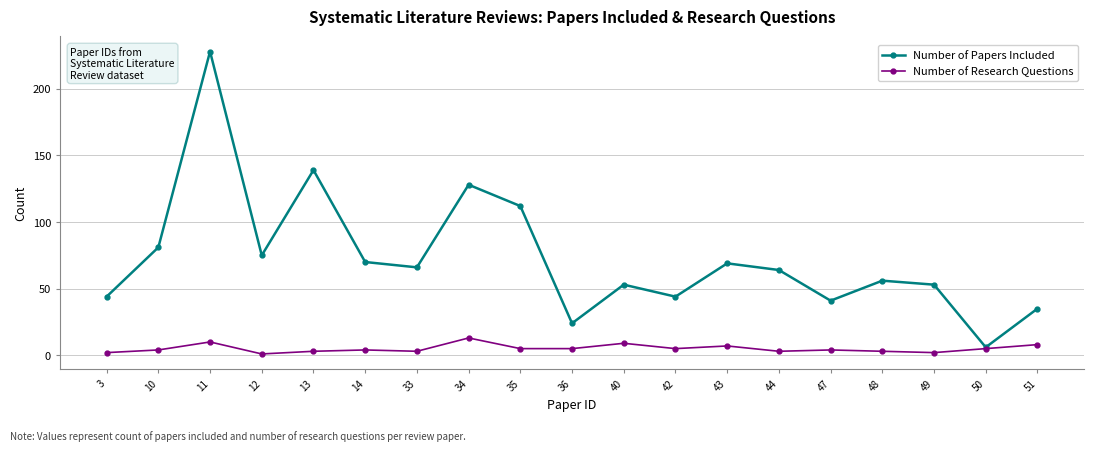

What is the highest value of the Number of Papers Included series?

228